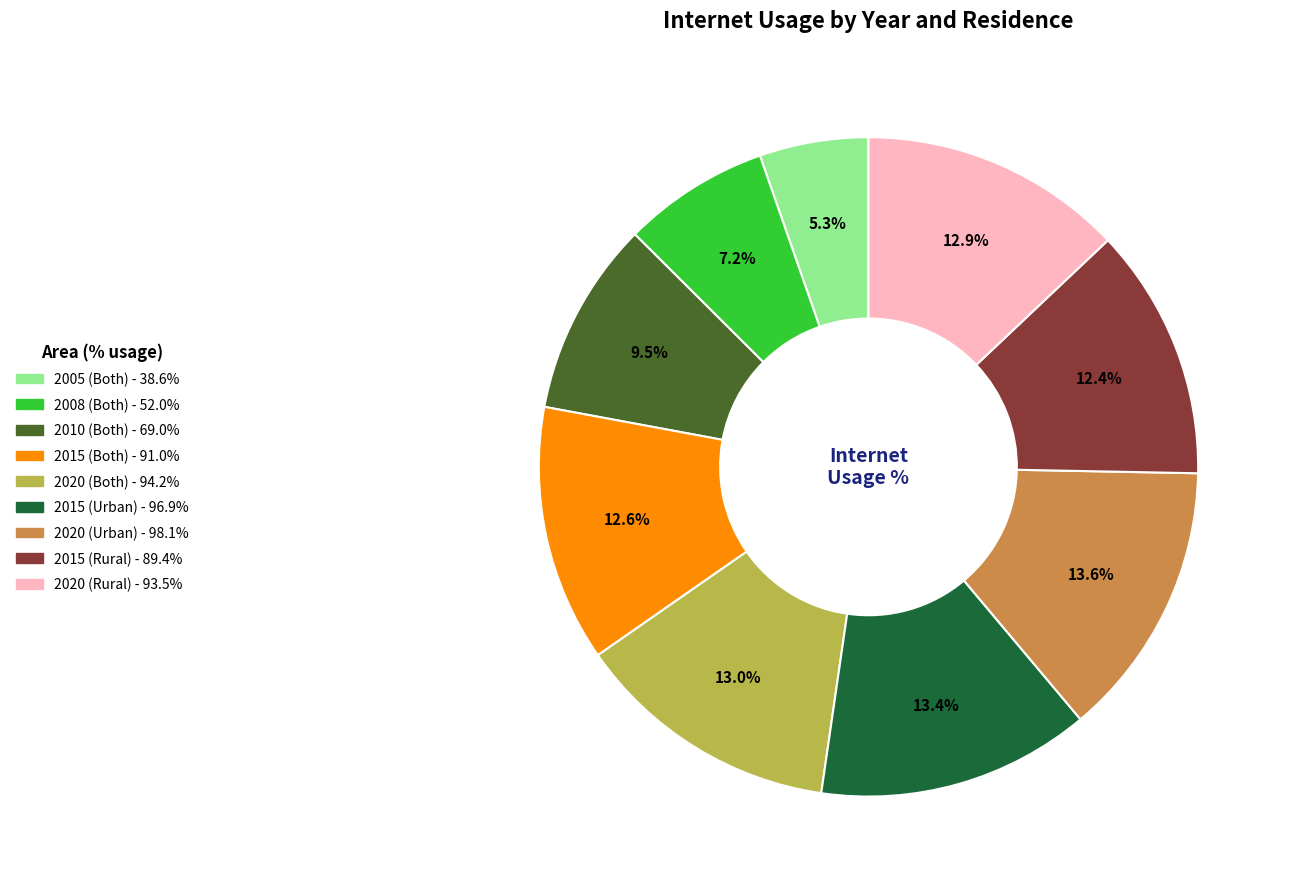

How many segments does this pie chart have?

9